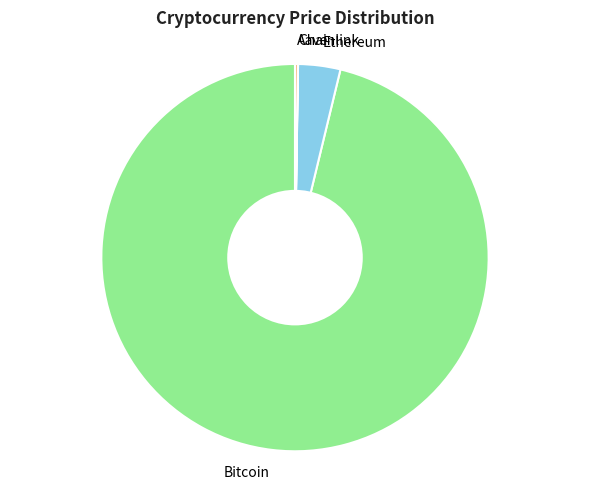

Which category has the biggest portion of the pie?

Bitcoin